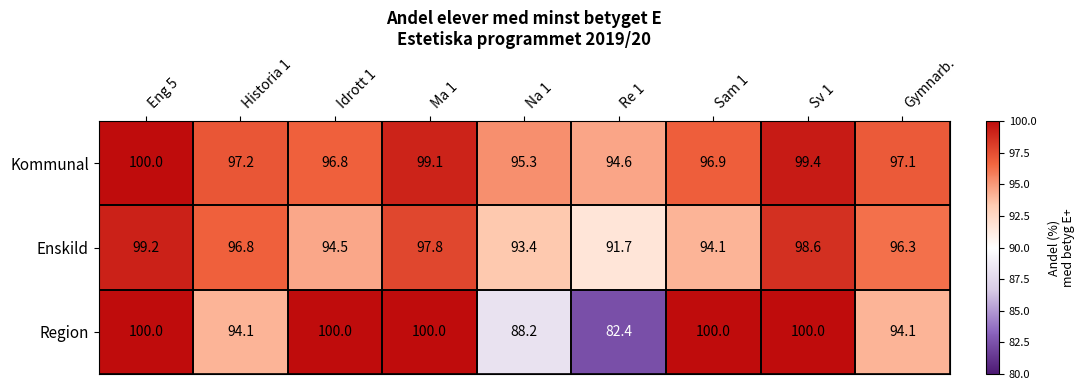

List the labels in order of Enskild value, largest first.

Eng 5, Sv 1, Ma 1, Historia 1, Gymnarb., Idrott 1, Sam 1, Na 1, Re 1